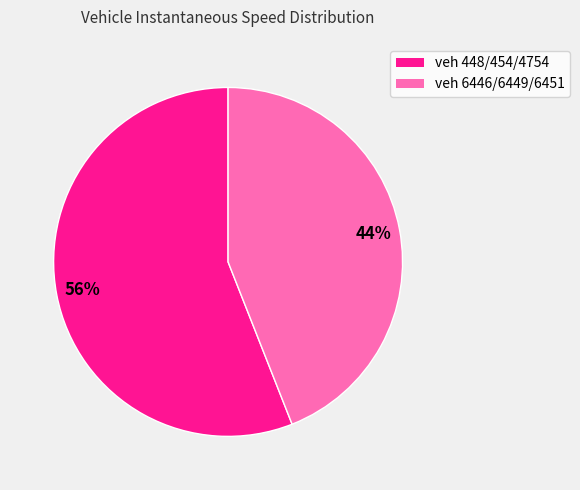

True or false: veh 6446/6449/6451 accounts for 38% of the total.

False